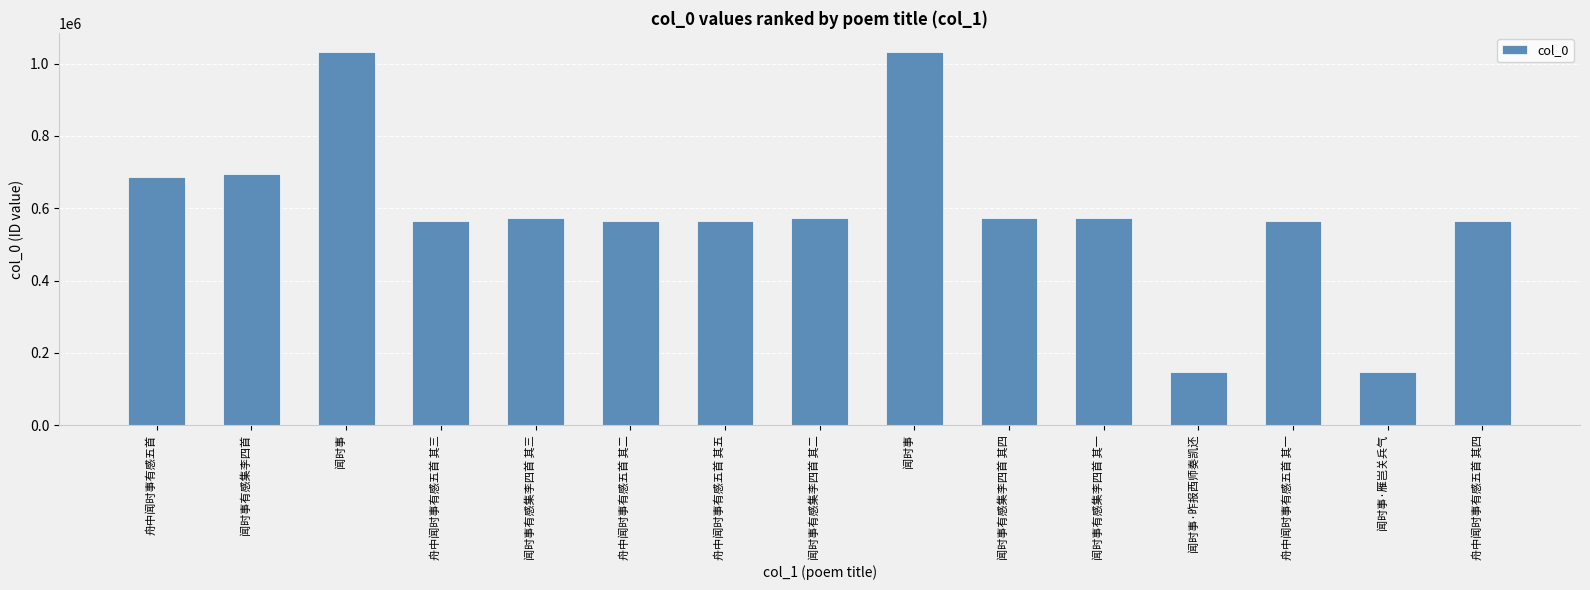

Count the number of categories in the chart.

15